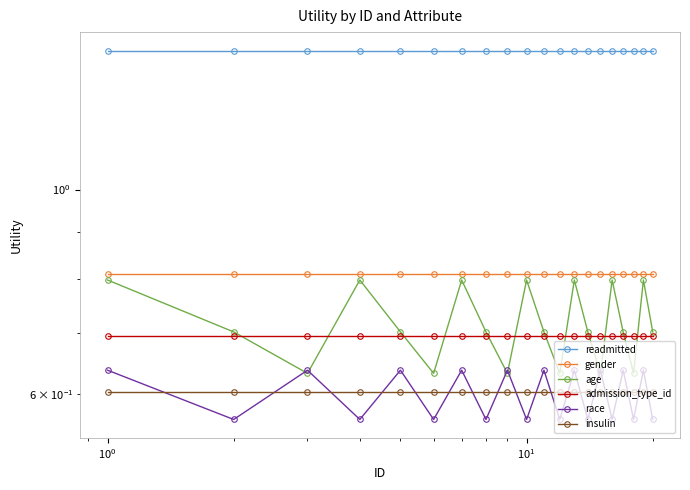

True or false: insulin and readmitted intersect in this chart.

False